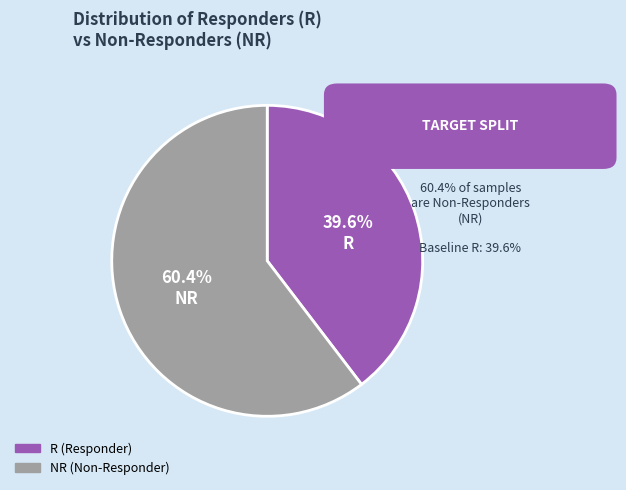

Is there any slice that represents more than half of the pie?

Yes